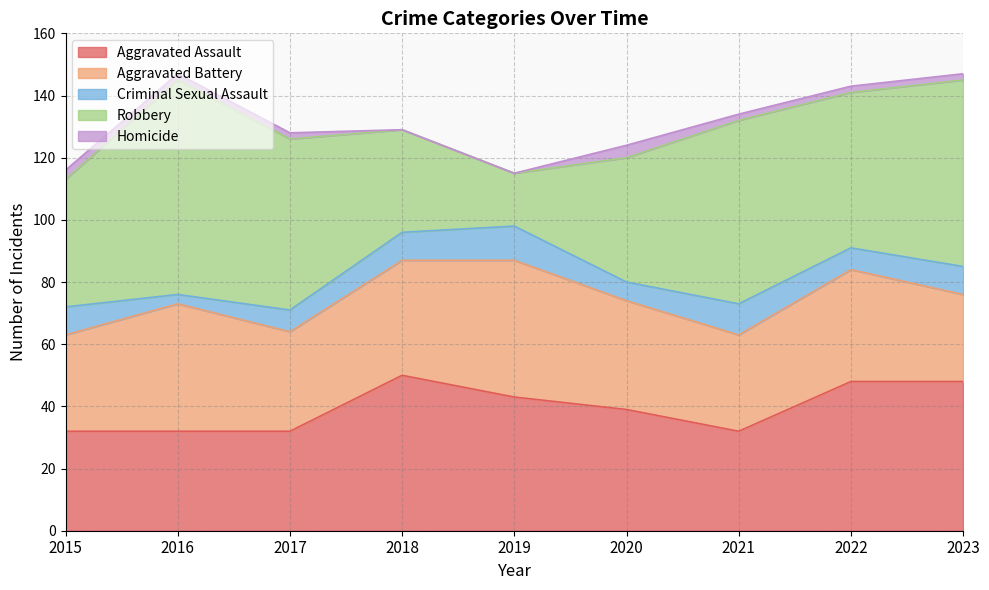

Where is Aggravated Assault nearest to the value 41?

2019